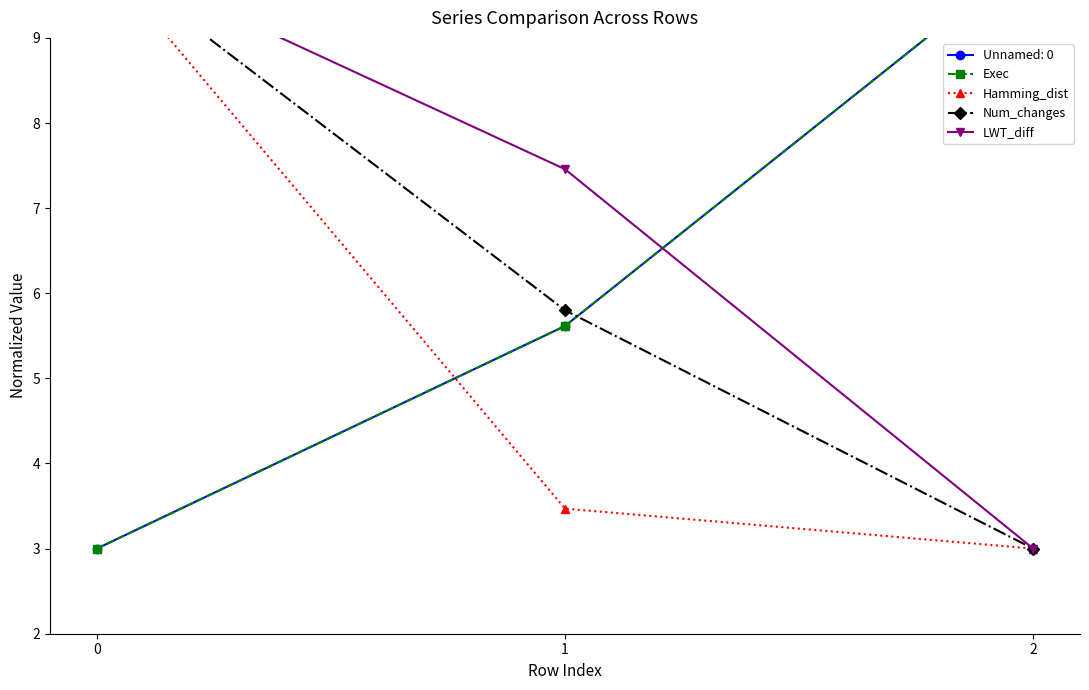

What is the minimum value for LWT_diff?

3.0